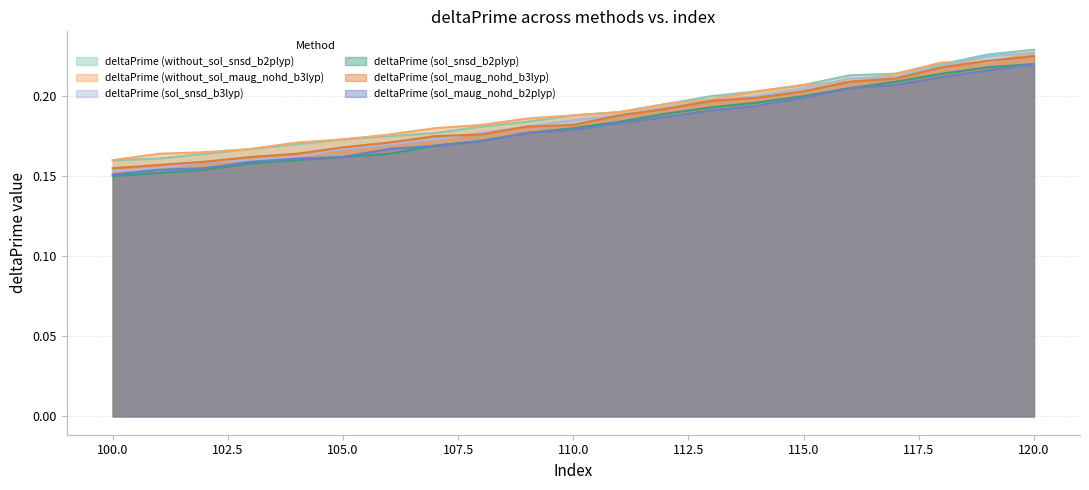

Where is deltaPrime (sol_snsd_b2plyp) nearest to the value 0?

100